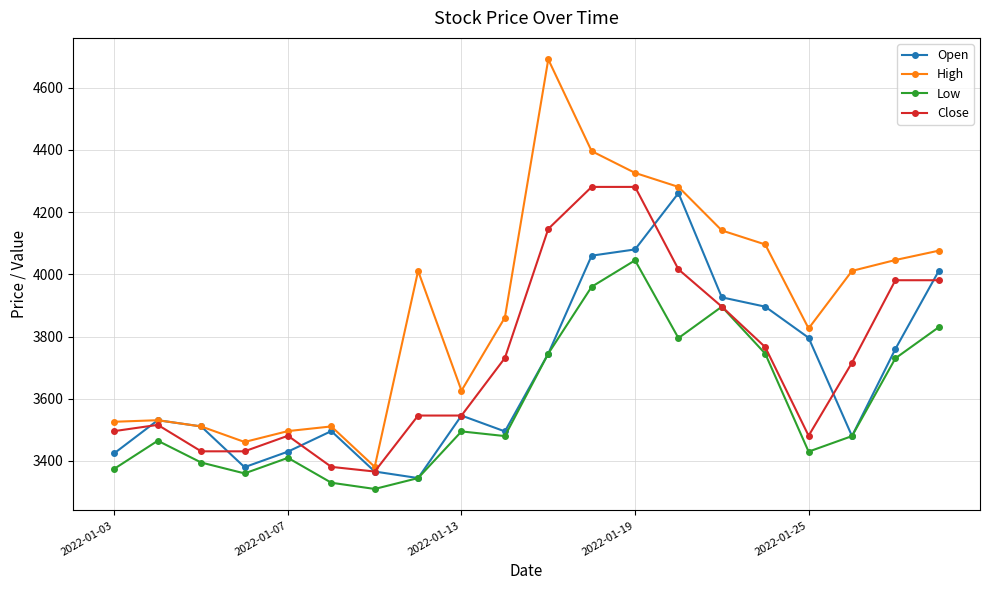

What is the value of the High point at the 20th from the left?

4076